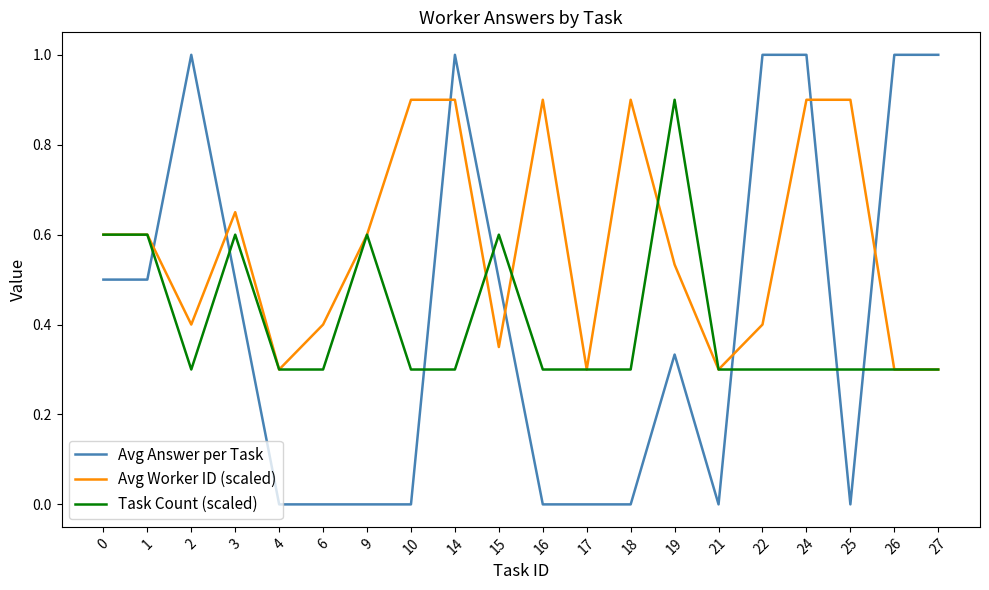

What are all the series names shown in the legend?

Avg Answer per Task, Avg Worker ID (scaled), Task Count (scaled)